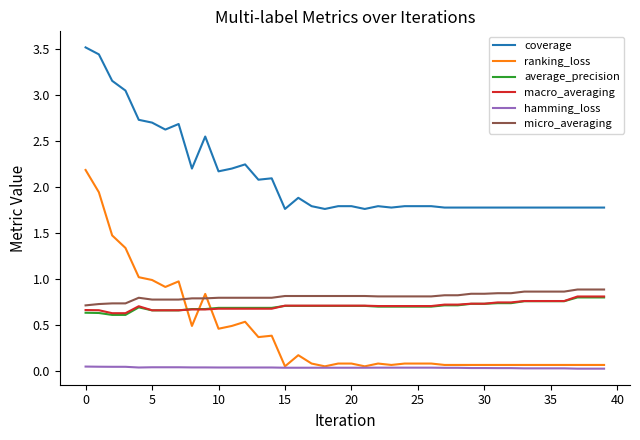

True or false: micro_averaging and average_precision cross at least once.

False